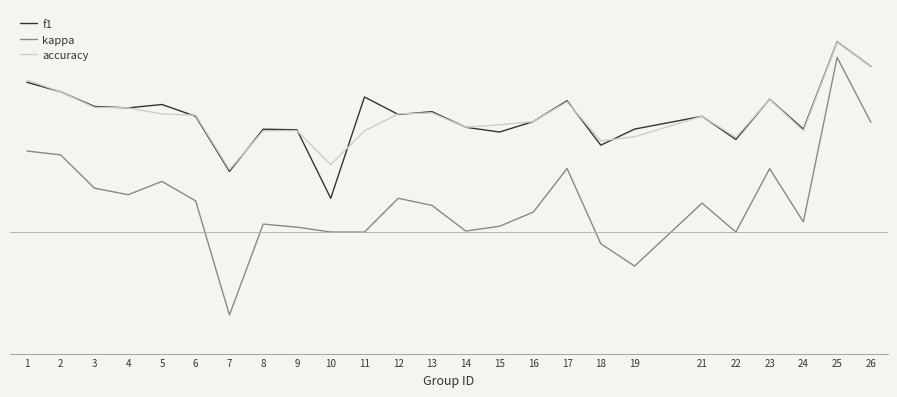

What are all the series names shown in the legend?

f1, kappa, accuracy